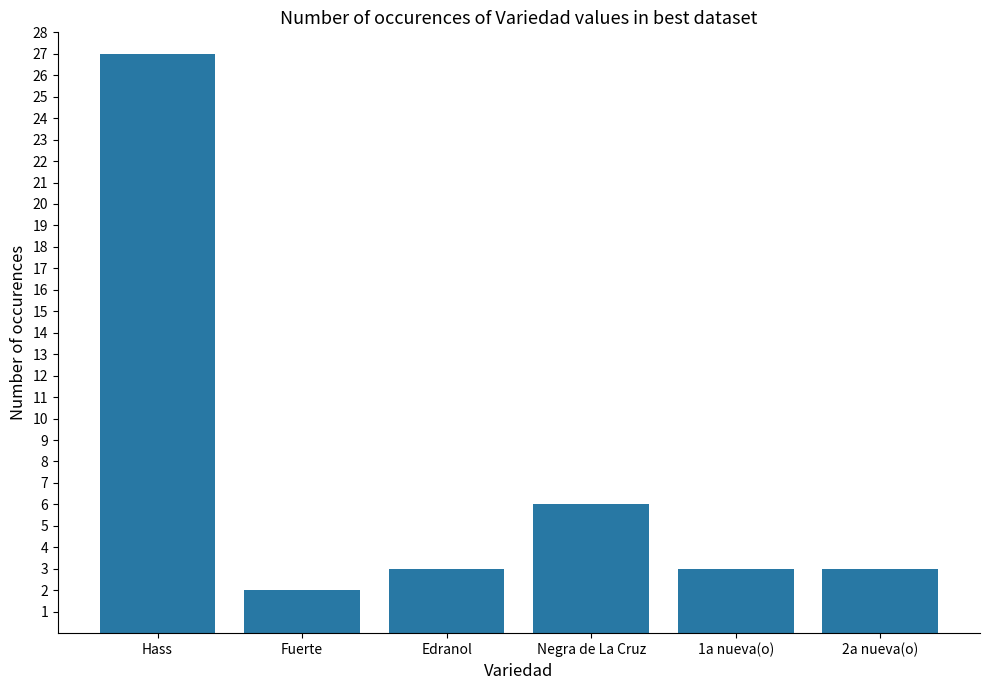

The value at 1a nueva(o) is 3. True or false?

True